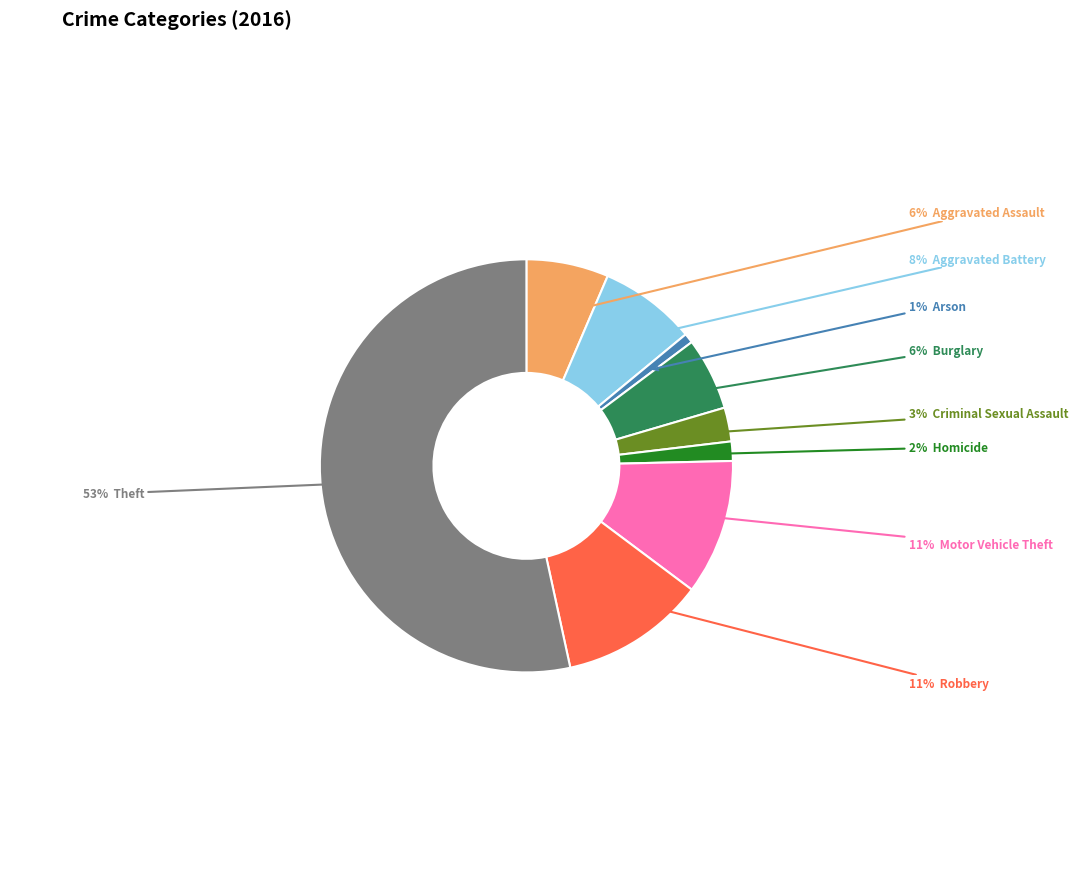

Does any single category account for the majority?

Yes